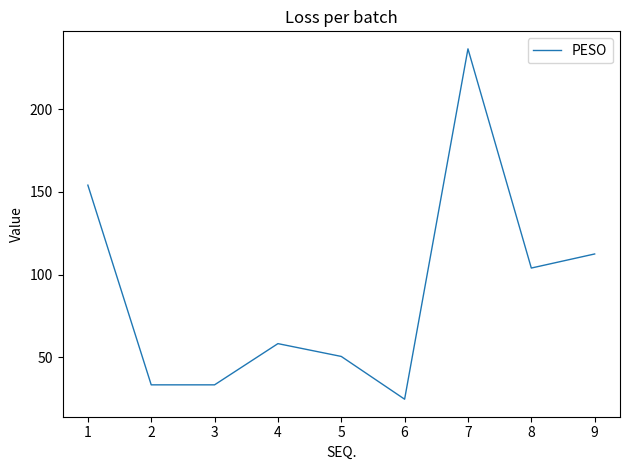

What is the average value?

89.7